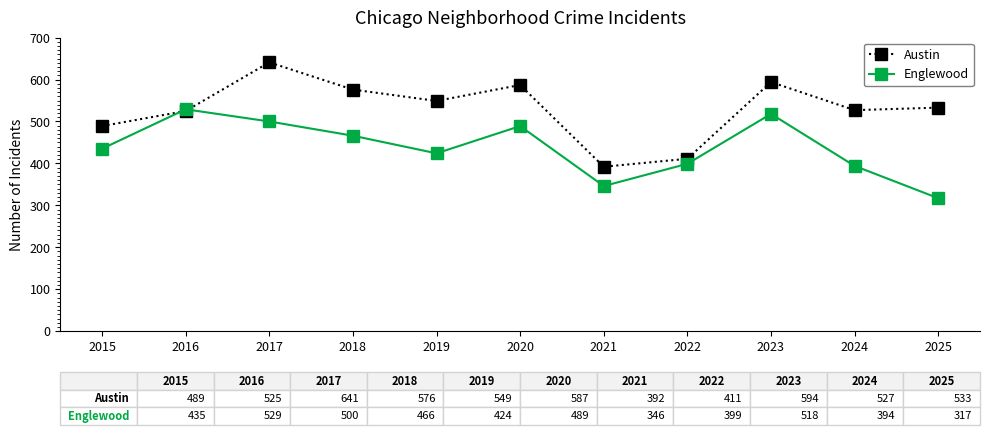

True or false: Austin has more than 0 interior local peaks.

True